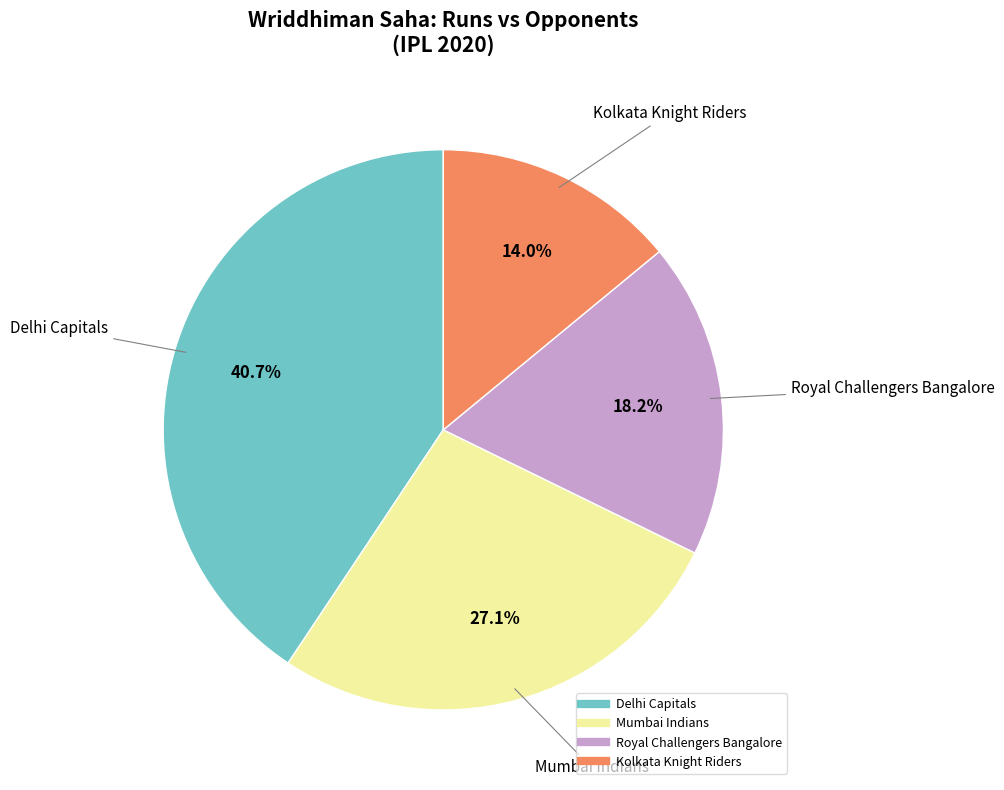

Is it true that Delhi Capitals is 53% of the pie?

False